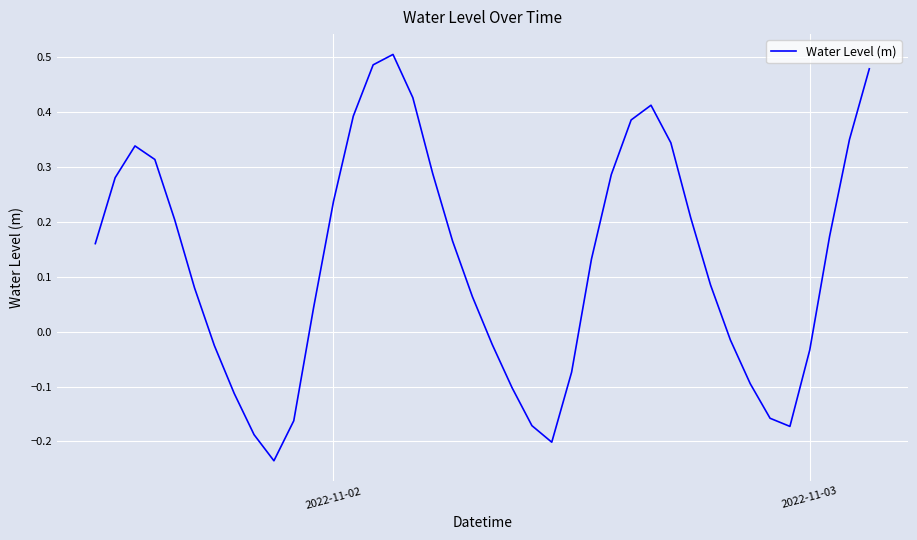

How many negative values are there?

15